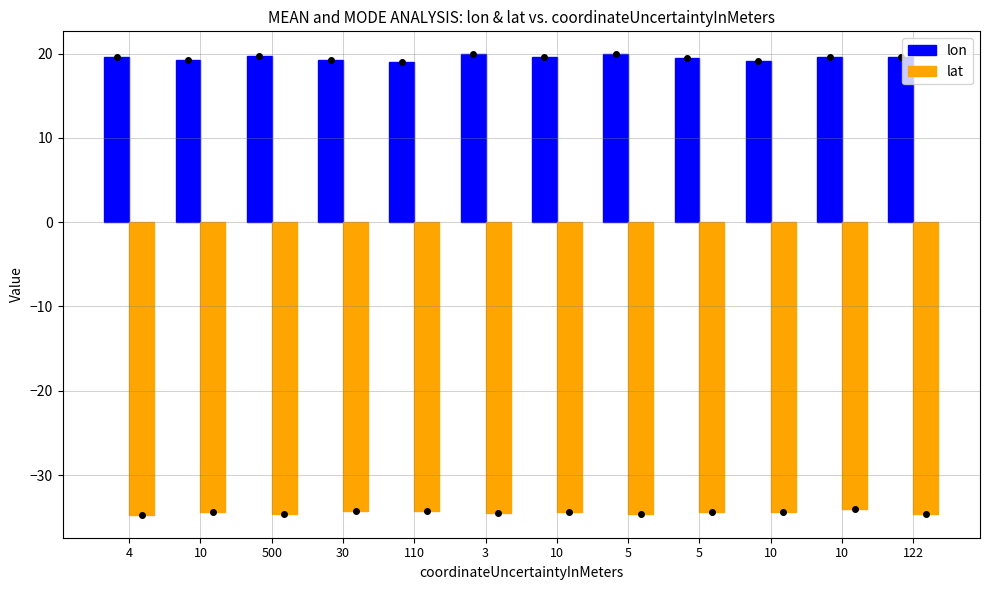

How many categories are shown in the chart?

12